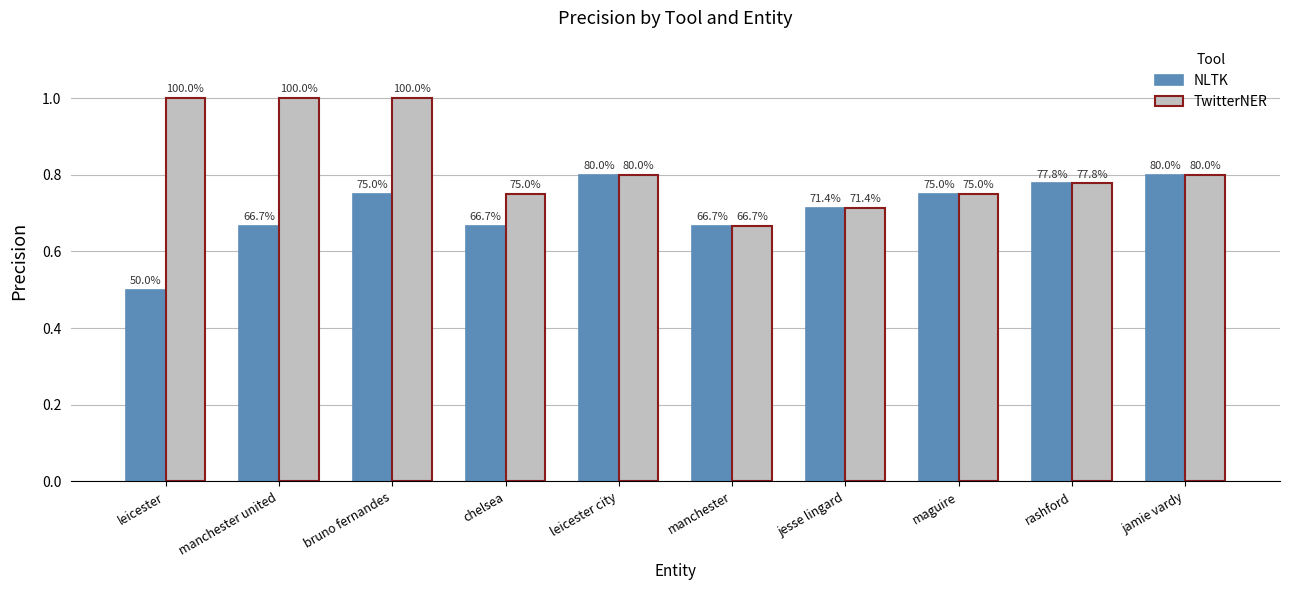

At which category does the chart reach its peak across all series?

leicester